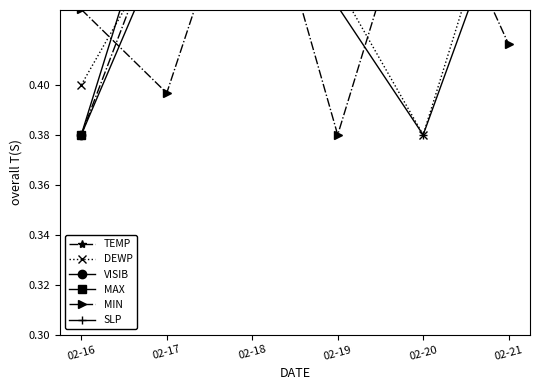

True or false: SLP has a value of 0.8 at 02-16.

False